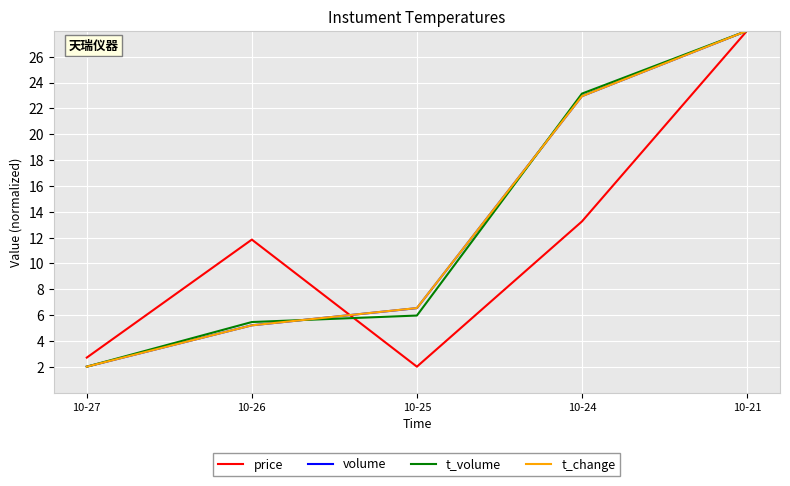

True or false: volume has more than 2 points higher than both neighbors.

False